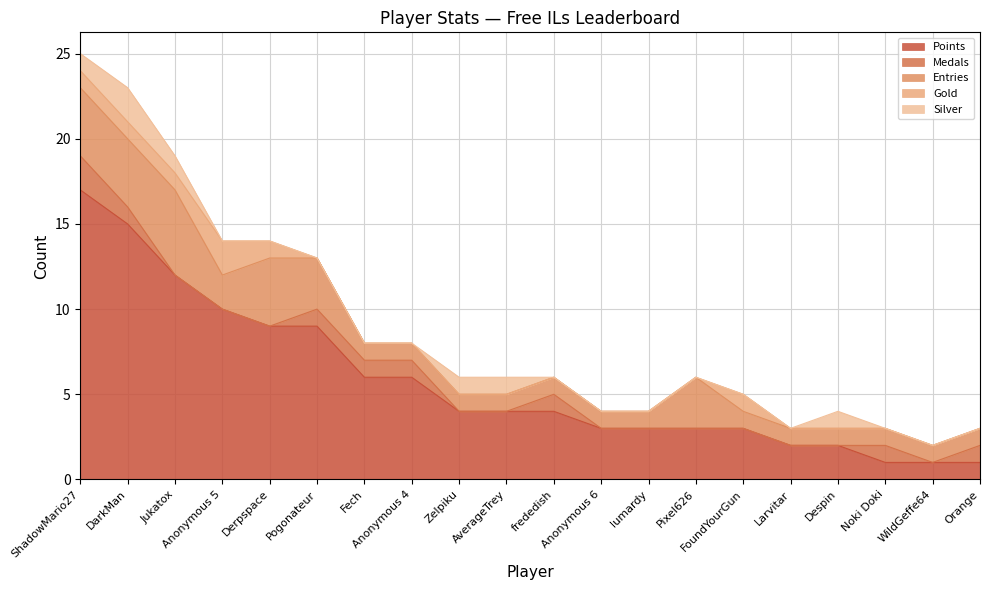

Where is the first local maximum for Silver?

DarkMan